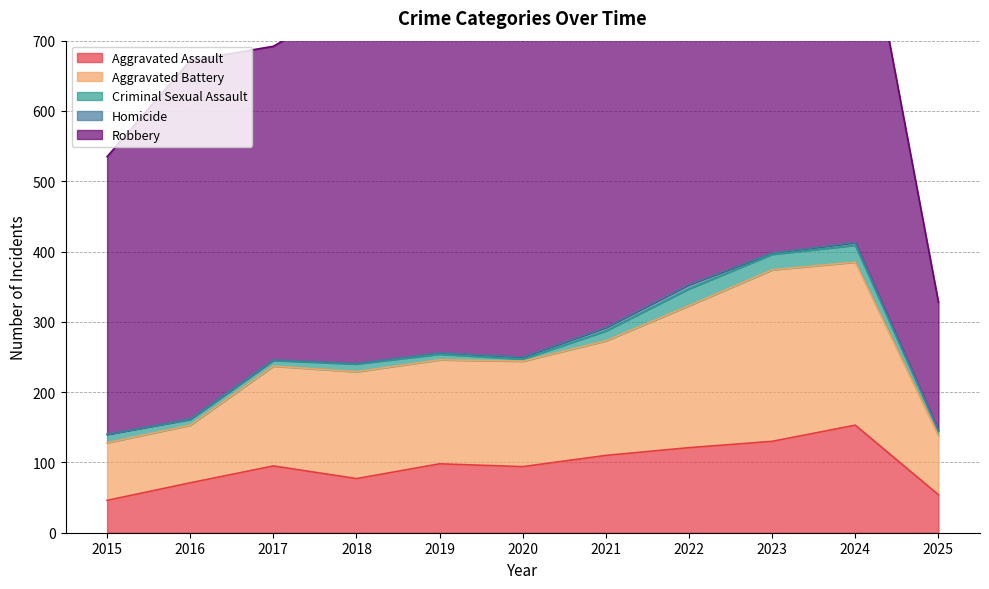

True or false: Homicide and Criminal Sexual Assault cross at least once.

False